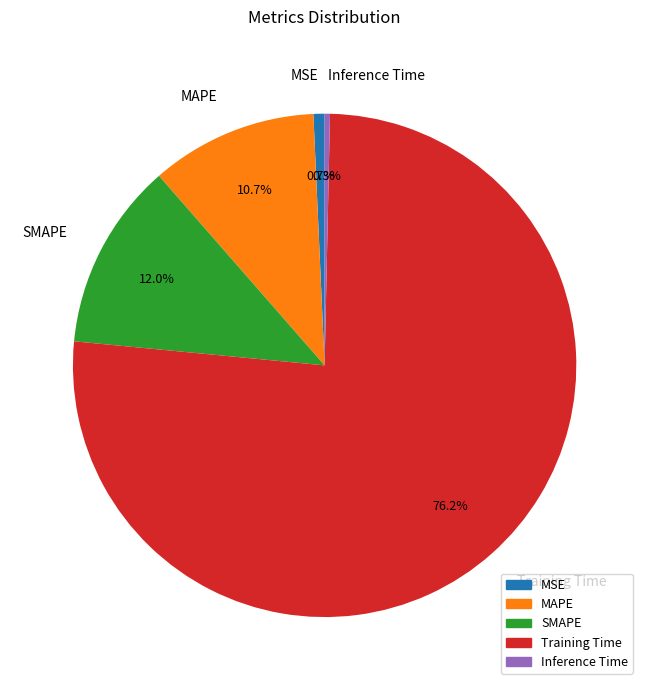

Between MSE and MAPE, which is larger?

MAPE